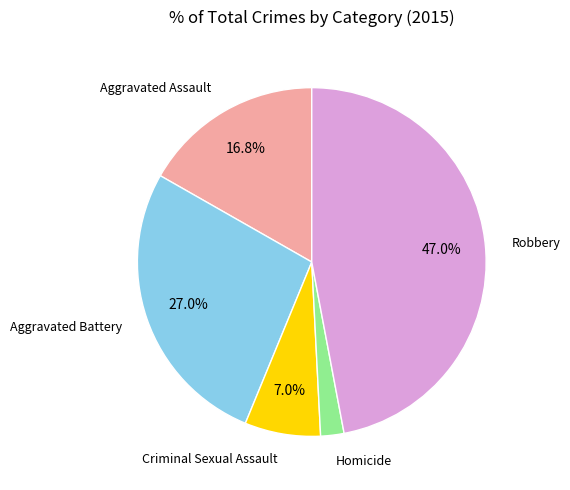

Which category has the biggest portion of the pie?

Robbery